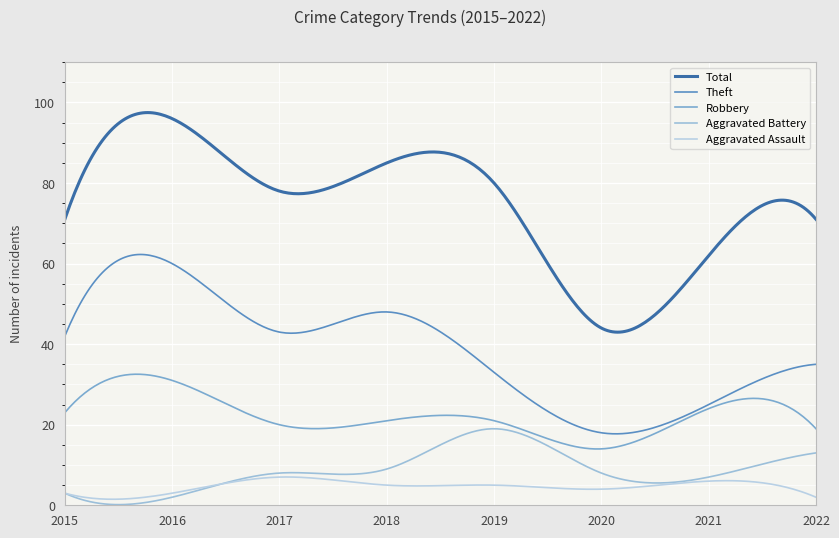

What is the value of the Aggravated Battery point at the 4th from the left?

9